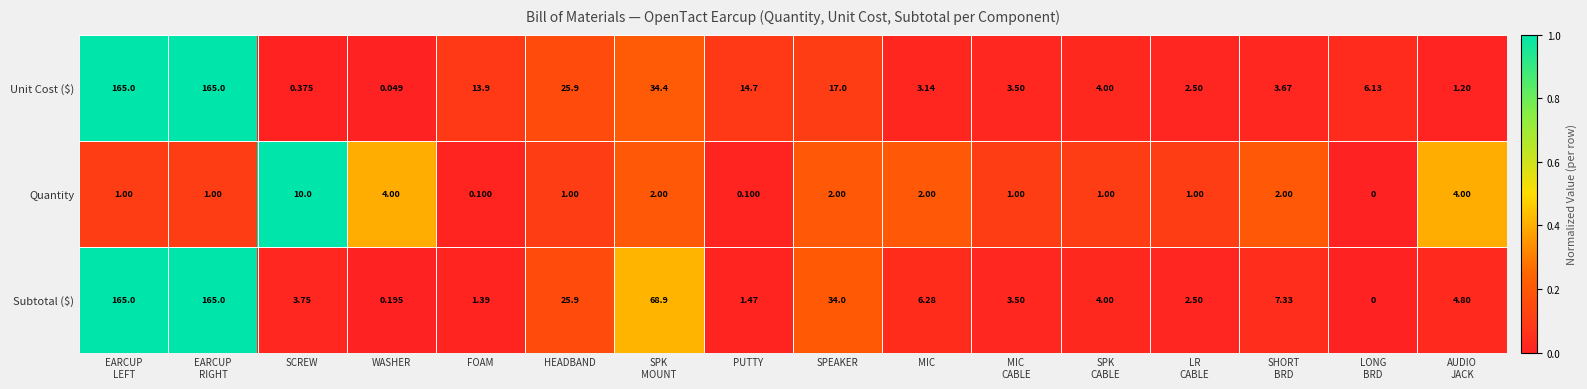

Which series changed the most between SCREW and MIC?

Quantity